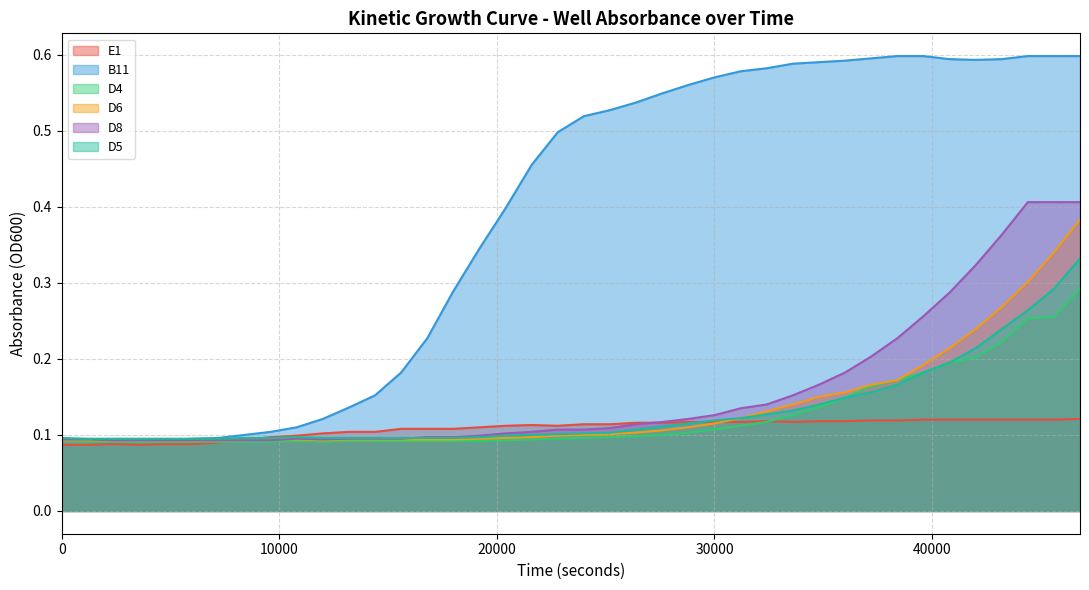

What are all the series names shown in the legend?

E1, B11, D4, D6, D8, D5